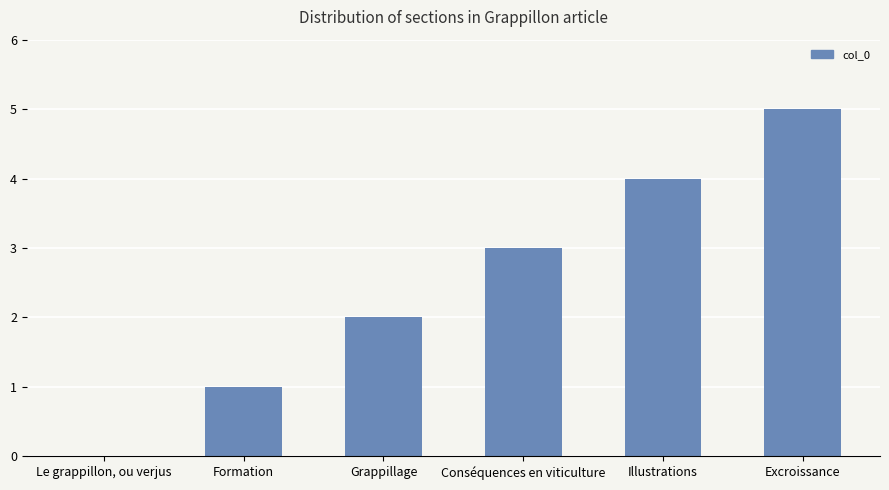

Is it true that the value at Grappillage is 1?

False